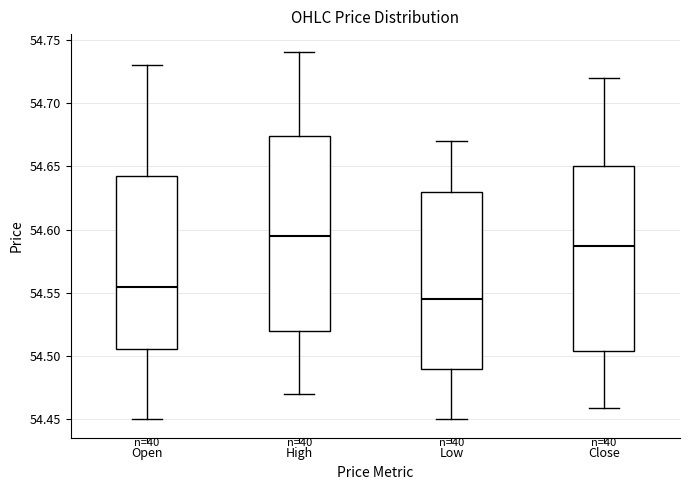

Reading left to right, transcribe this box plot: for each box, give where its median line is, the range the box spans, and where its two whiskers end, as read against the y-axis. The values are not printed on the chart, so give them approximately, as read against the axis.

Open: median 54.555, box 54.505 to 54.645, whiskers 54.450 to 54.730
High: median 54.595, box 54.520 to 54.675, whiskers 54.470 to 54.740
Low: median 54.545, box 54.490 to 54.630, whiskers 54.450 to 54.670
Close: median 54.585, box 54.505 to 54.650, whiskers 54.460 to 54.720